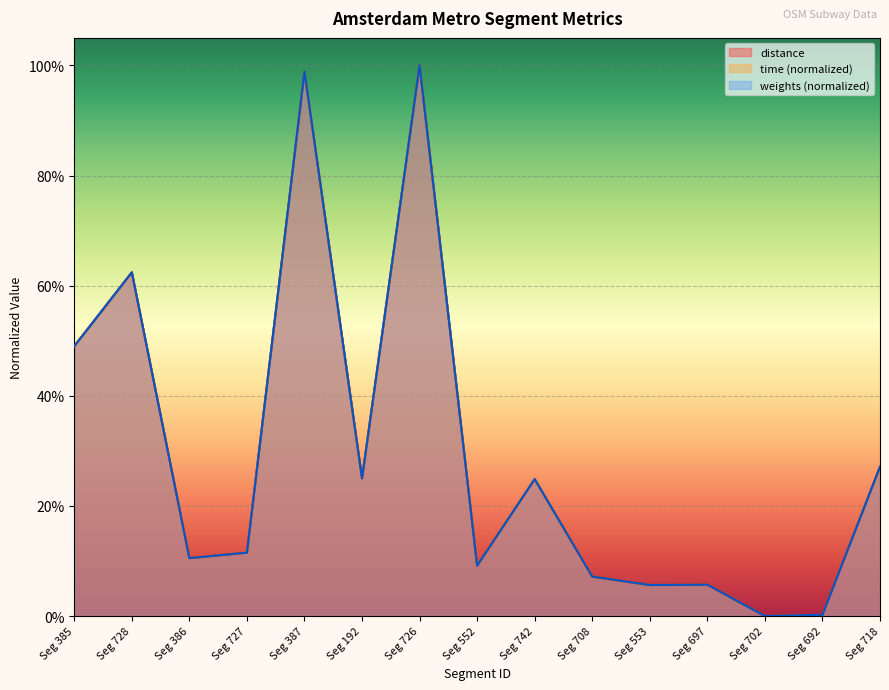

Reading left to right, extract all data points from this chart.

distance: 0.5	0.6	0.1	0.1	1.0	0.3	1.0	0.1	0.2	0.1	0.1	0.1	0.0	0.0	0.3
time: 0.5	0.6	0.1	0.1	1.0	0.3	1.0	0.1	0.2	0.1	0.1	0.1	0.0	0.0	0.3
weights: 0.5	0.6	0.1	0.1	1.0	0.3	1.0	0.1	0.2	0.1	0.1	0.1	0.0	0.0	0.3